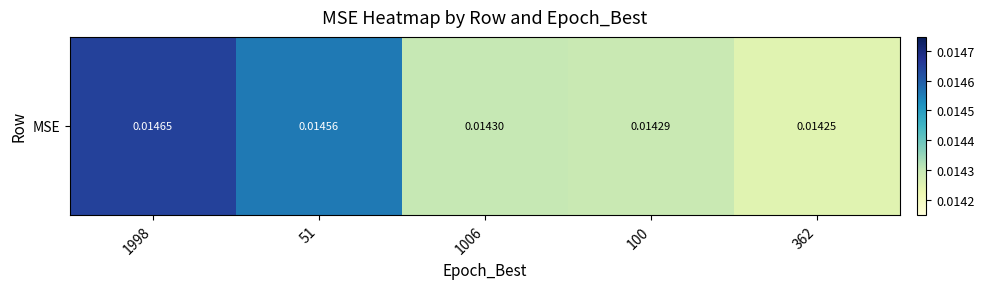

The value at 100 is 0.0. True or false?

False